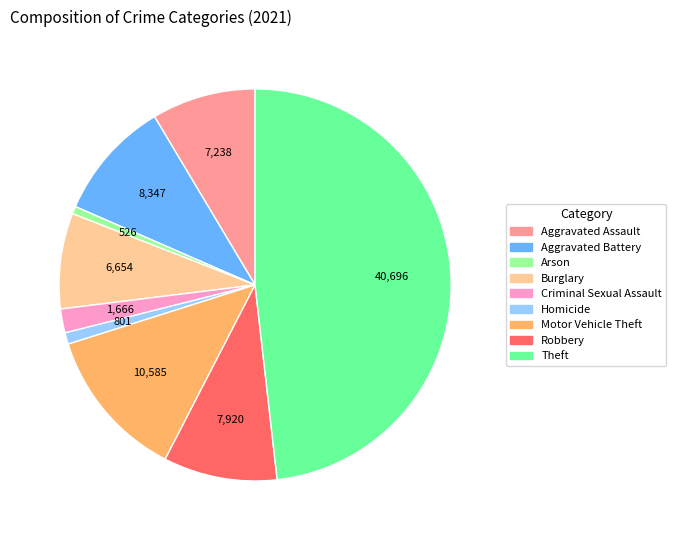

Is Theft the majority of the pie?

No